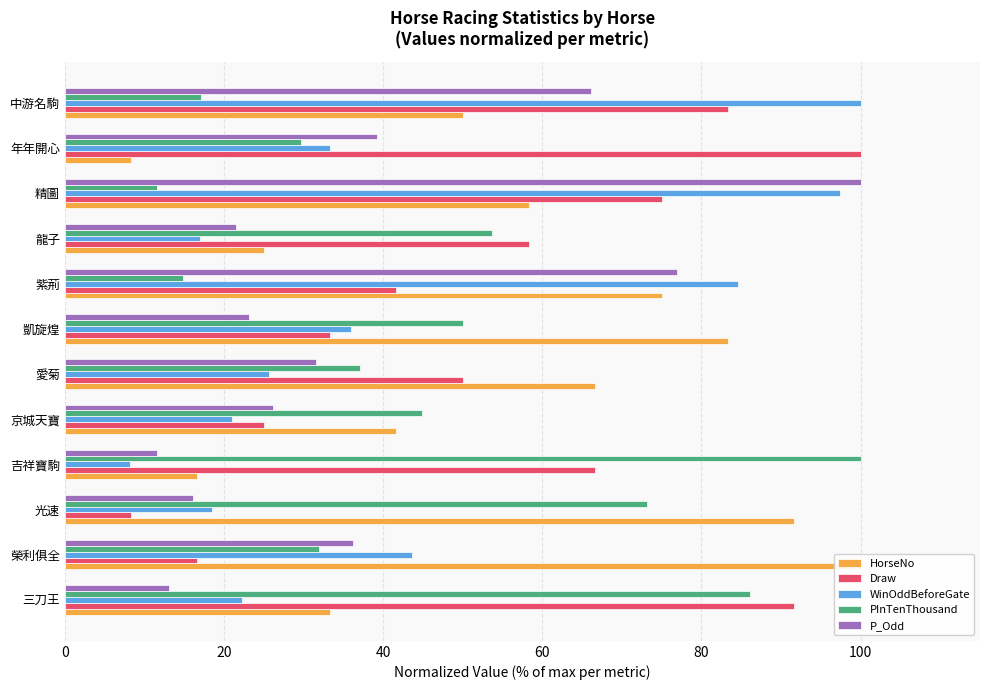

What is the average value of the PInTenThousand series?

45.8